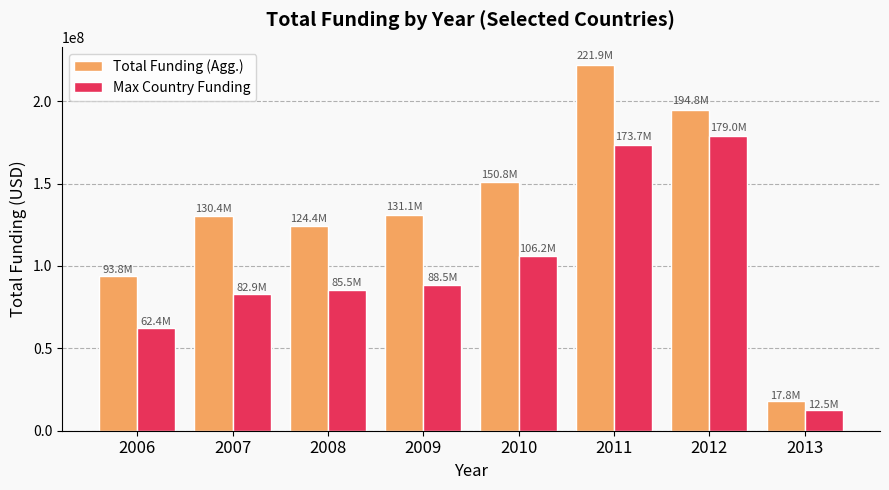

What is the average value of the Max Country Funding series?

98836742.0